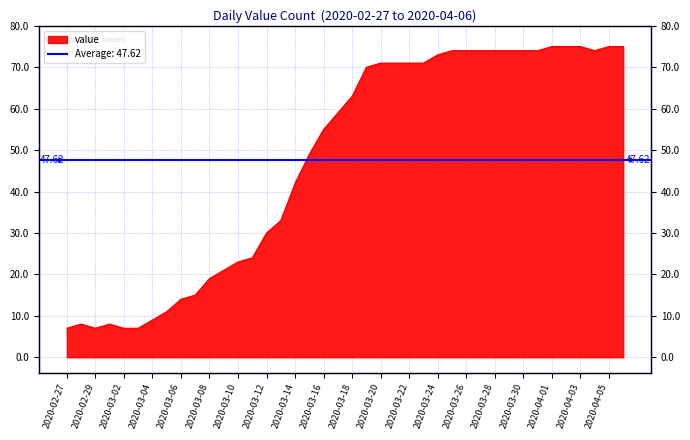

How many lines are shown in the chart?

1